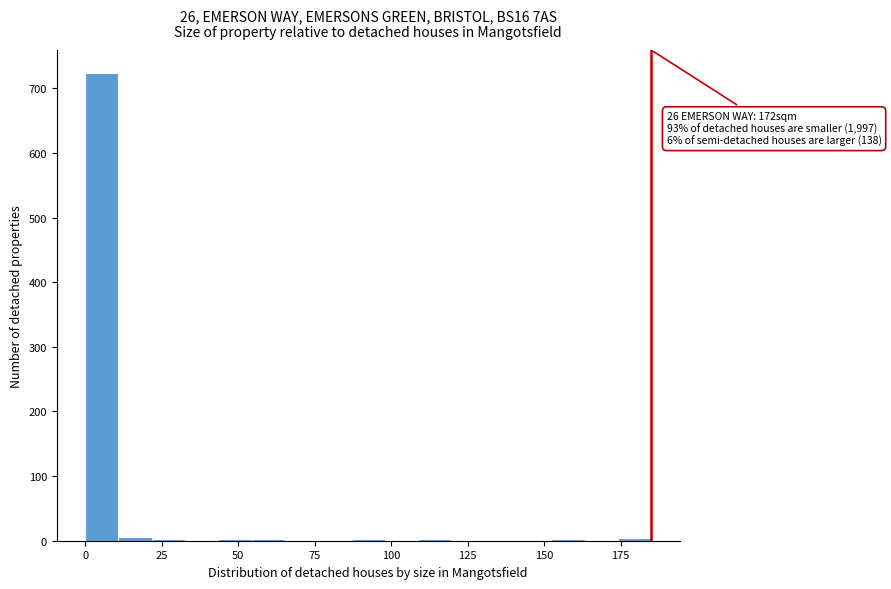

Read against the x-axis, roughly where is the centre of the tallest bar?

5